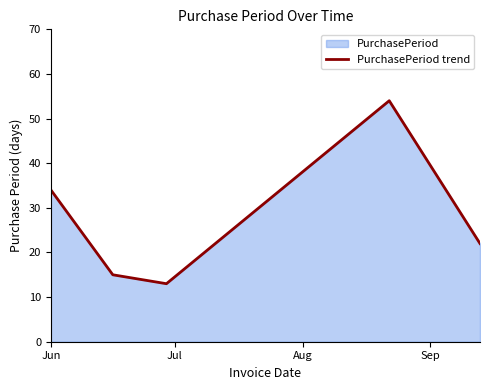

At which label is the value closest to 33?

Jun